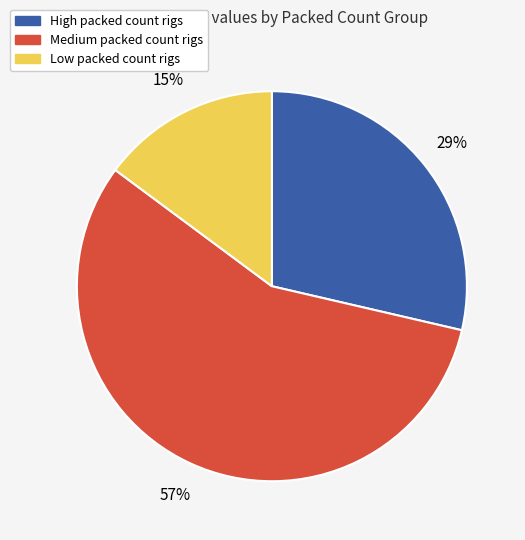

To the nearest percent, what is the difference between the largest and smallest slice percentages?

42%